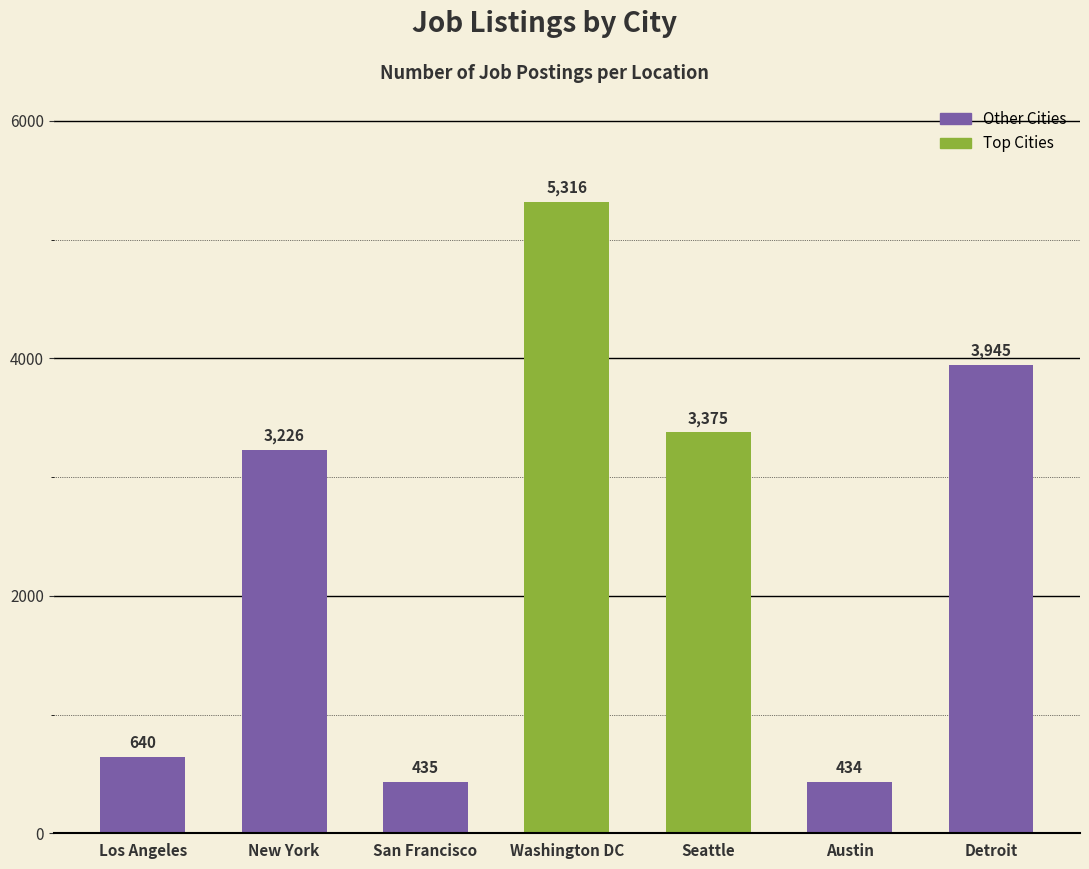

True or false: the data shows 5287 at Seattle.

False